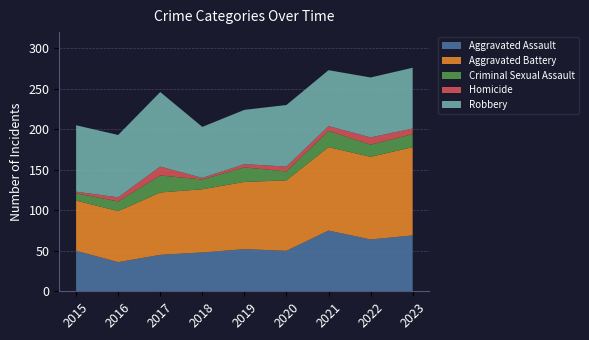

Reading right to left, transcribe all the data shown in this chart.

Aggravated Assault: 2023=69	2022=64	2021=75	2020=50	2019=52	2018=48	2017=45	2016=36	2015=50
Aggravated Battery: 2023=109	2022=102	2021=103	2020=87	2019=83	2018=78	2017=77	2016=63	2015=62
Criminal Sexual Assault: 2023=16	2022=15	2021=20	2020=11	2019=18	2018=12	2017=21	2016=12	2015=9
Homicide: 2023=7	2022=9	2021=6	2020=6	2019=4	2018=2	2017=11	2016=5	2015=2
Robbery: 2023=75	2022=74	2021=69	2020=76	2019=67	2018=63	2017=92	2016=77	2015=82